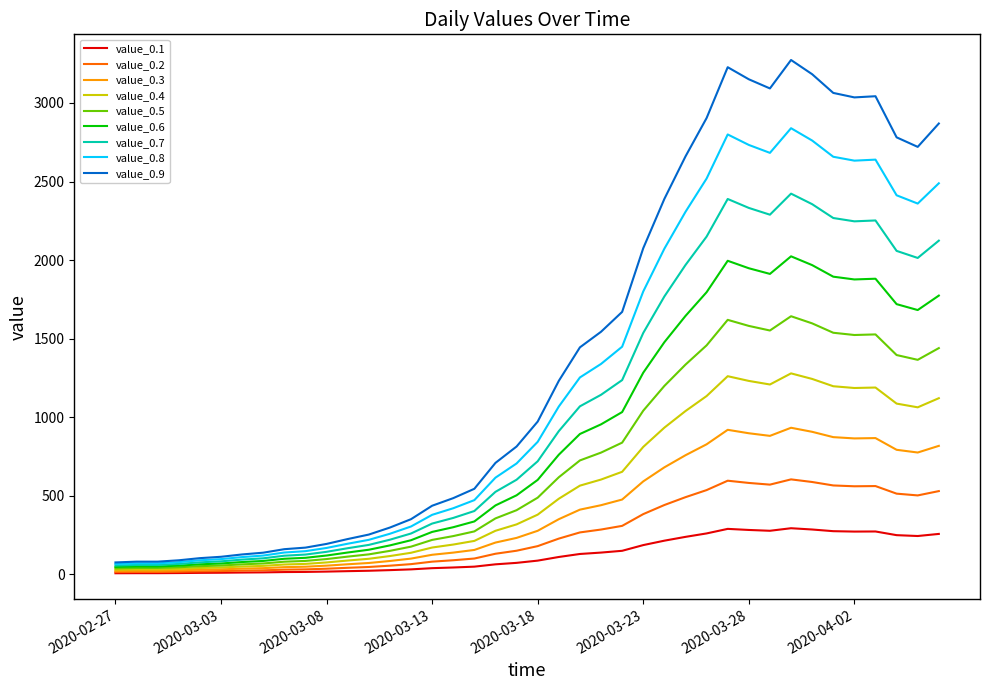

What is the maximum value for value_0.3?

932.8